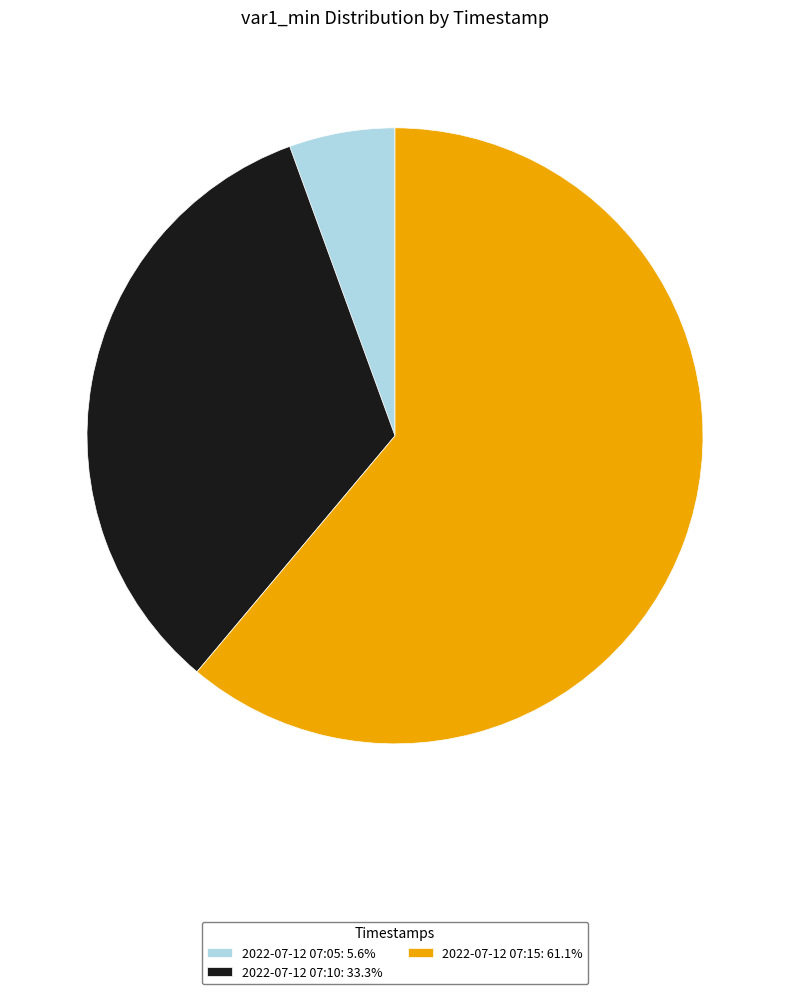

How many segments does this pie chart have?

3